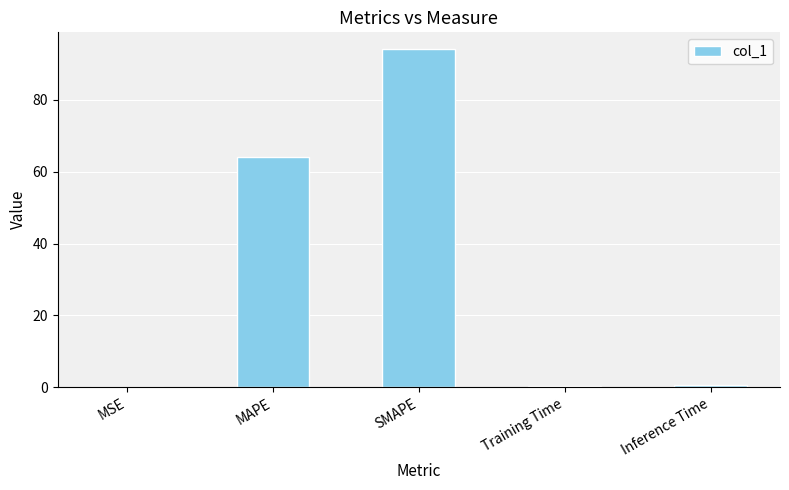

What is the difference between the values at MAPE and Inference Time?

63.5